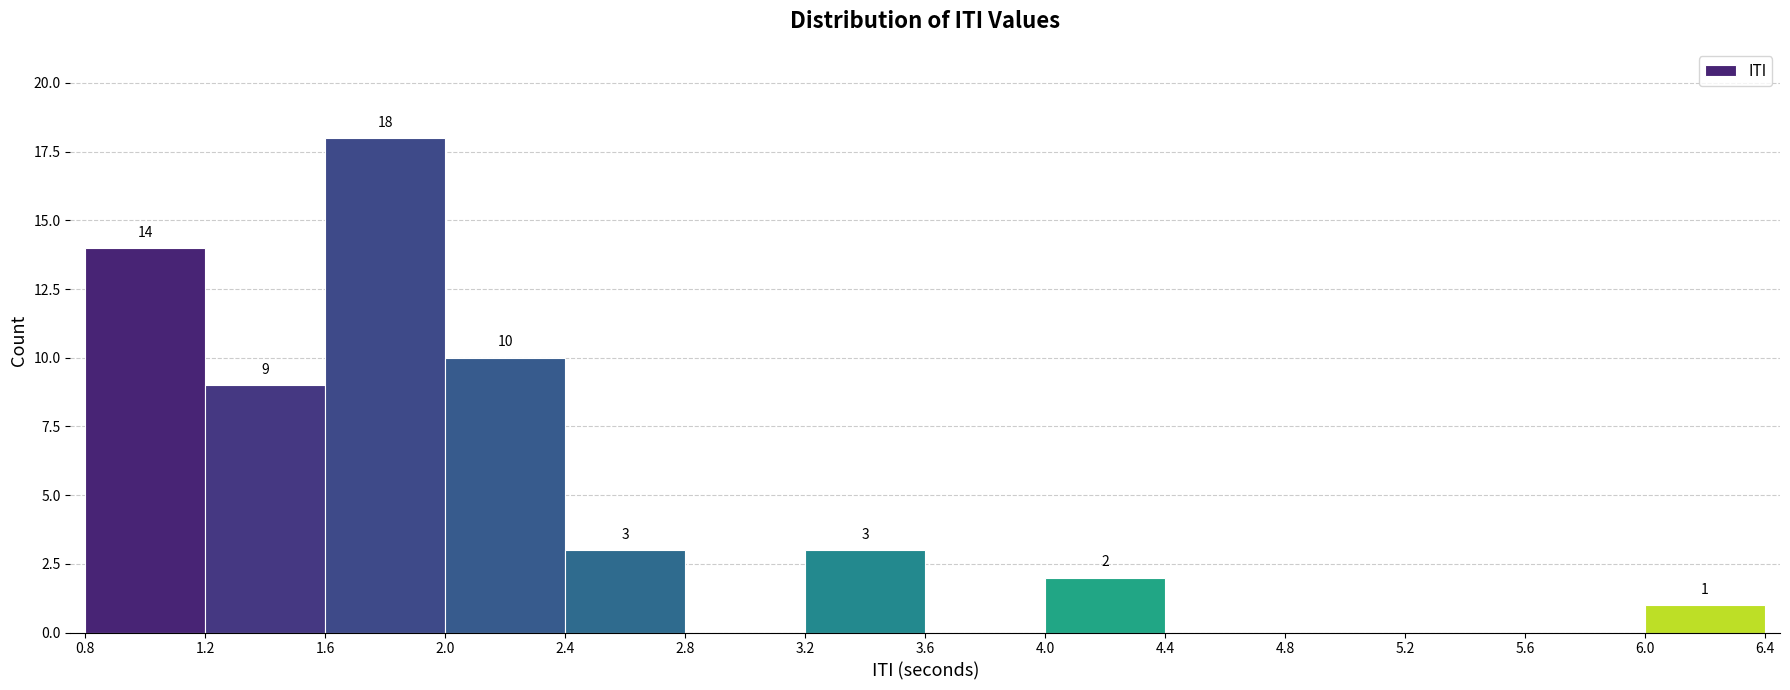

Which range on the x-axis has the tallest bar?

1.6 to 2.0